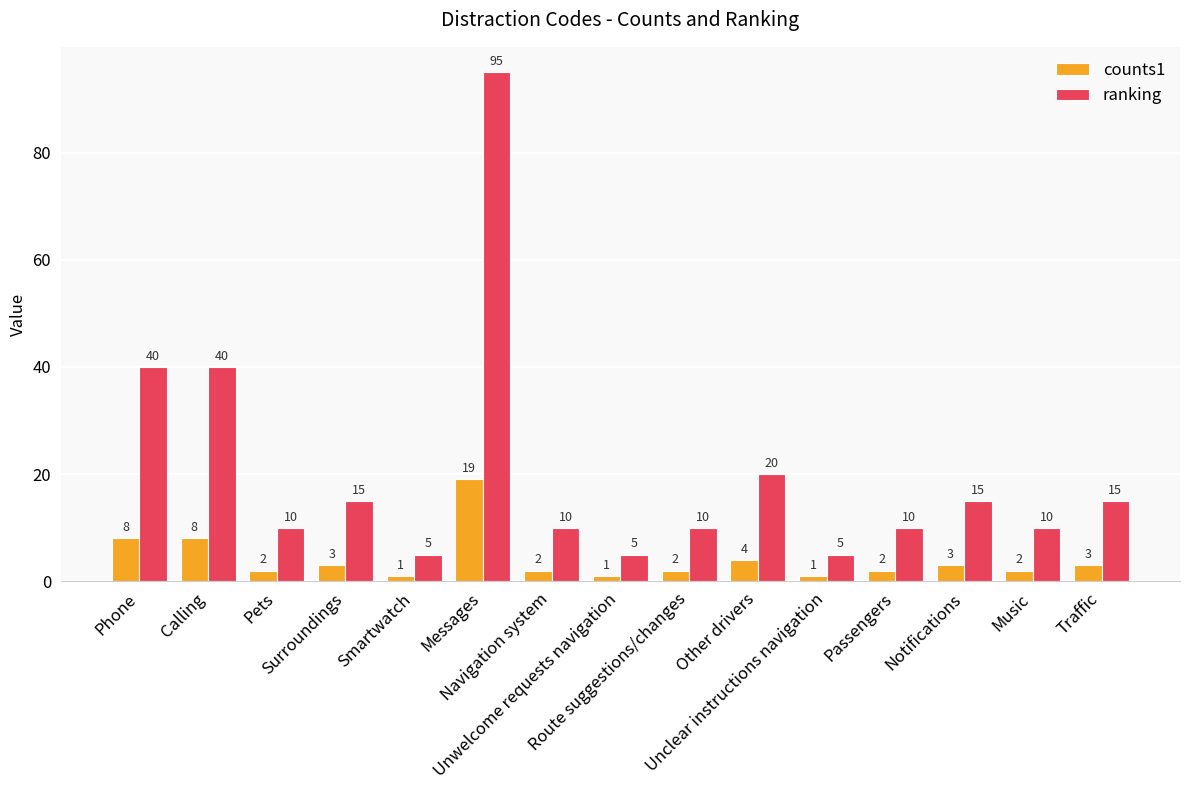

What is the difference between the maximum and minimum values in the ranking series?

90